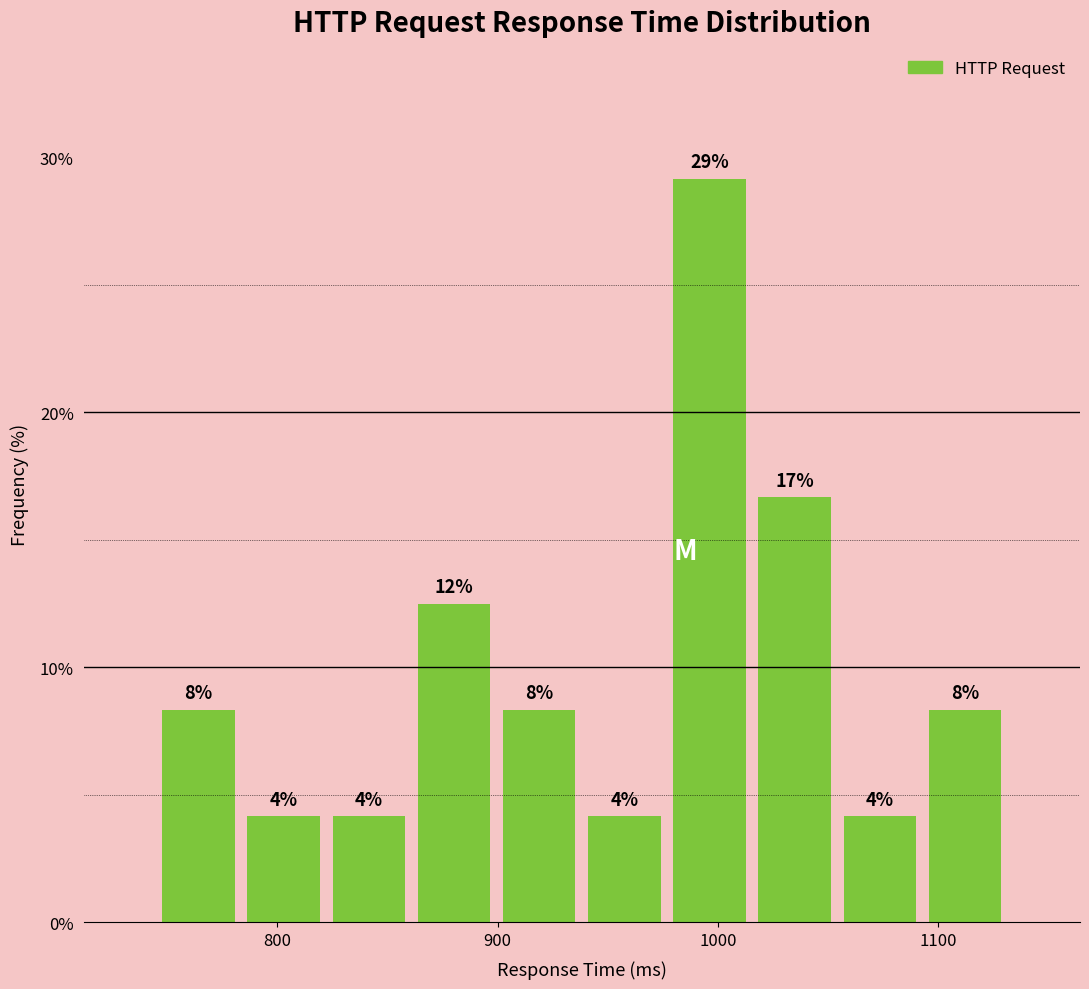

Read against the x-axis, roughly where is the centre of the tallest bar?

1000